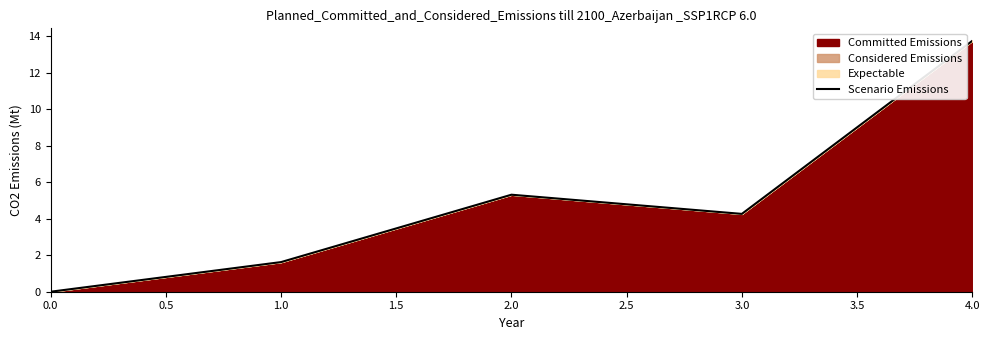

Reading left to right, extract all data points from this chart.

0.0=0.0	1.0=1.6	2.0=5.3	3.0=4.3	4.0=13.8